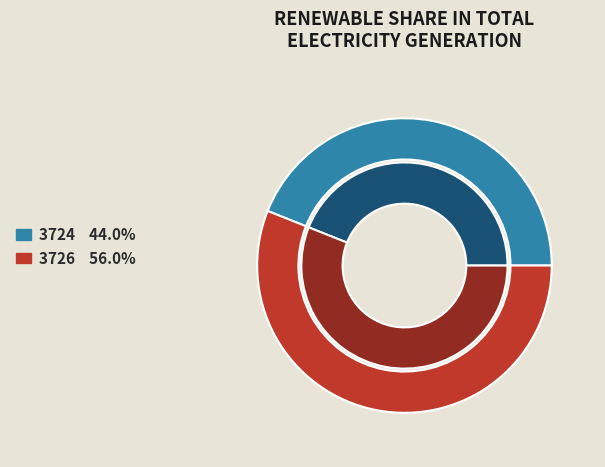

What is the majority slice?

3726